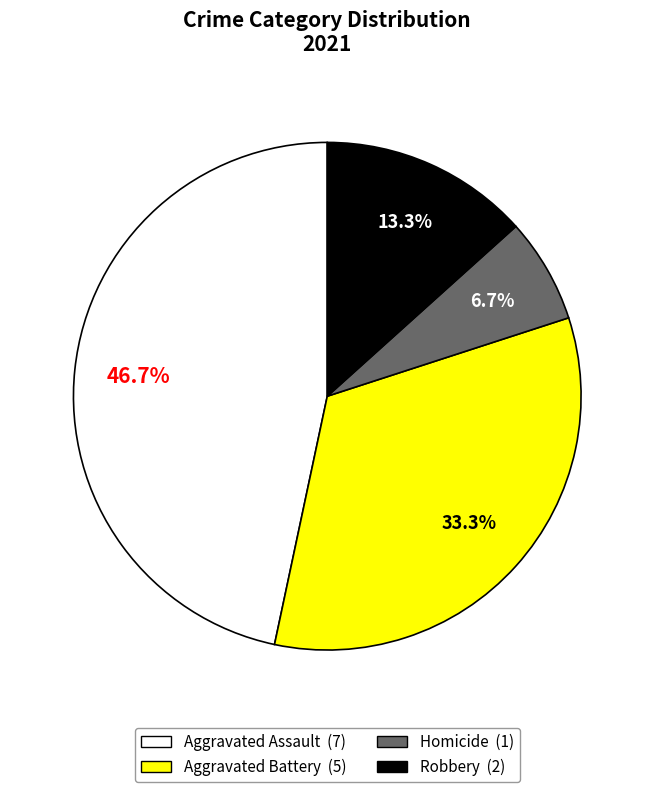

Is there a majority slice in this chart?

No